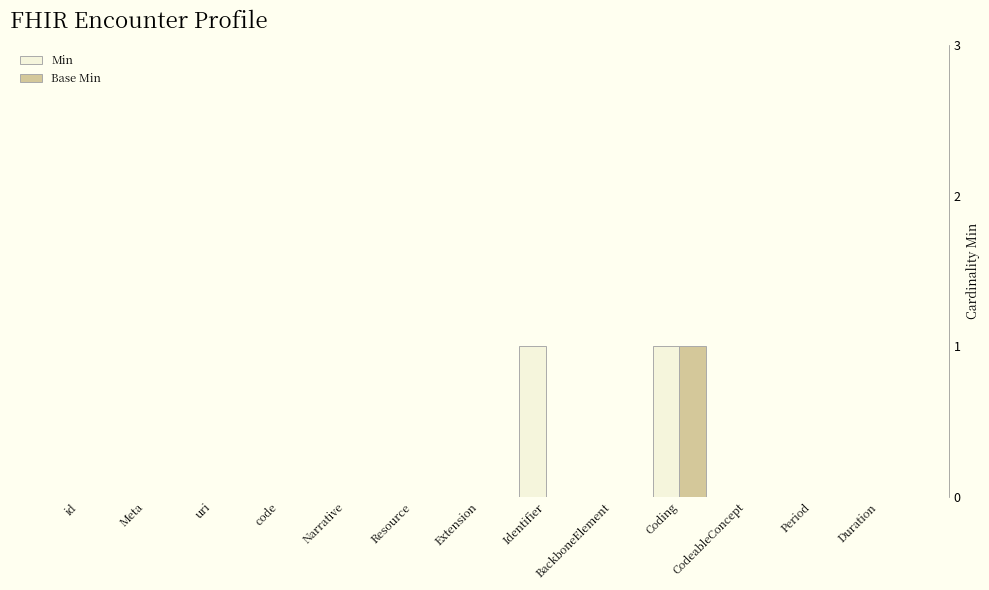

At which category is the sum across all series the highest?

Coding